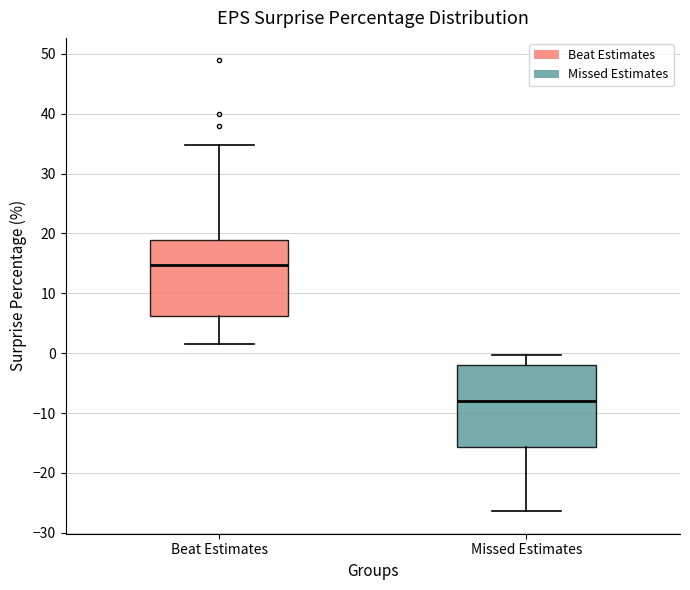

Reading left to right, transcribe this box plot: for each box, give where its median line is, the range the box spans, and where its two whiskers end, as read against the y-axis. The values are not printed on the chart, so give them approximately, as read against the axis.

Beat Estimates: median 15, box 6 to 19, whiskers 2 to 35
Missed Estimates: median -8, box -16 to -2, whiskers -26 to 0